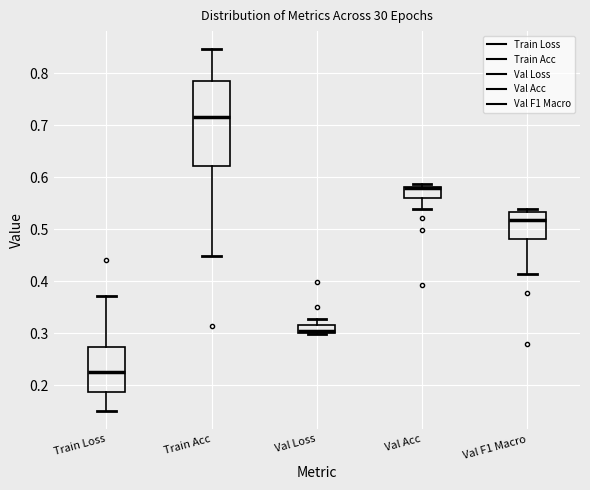

Where does the upper whisker of the box for Train Loss end on the y-axis? The values are not printed on the chart, so give them approximately, as read against the axis.

0.37